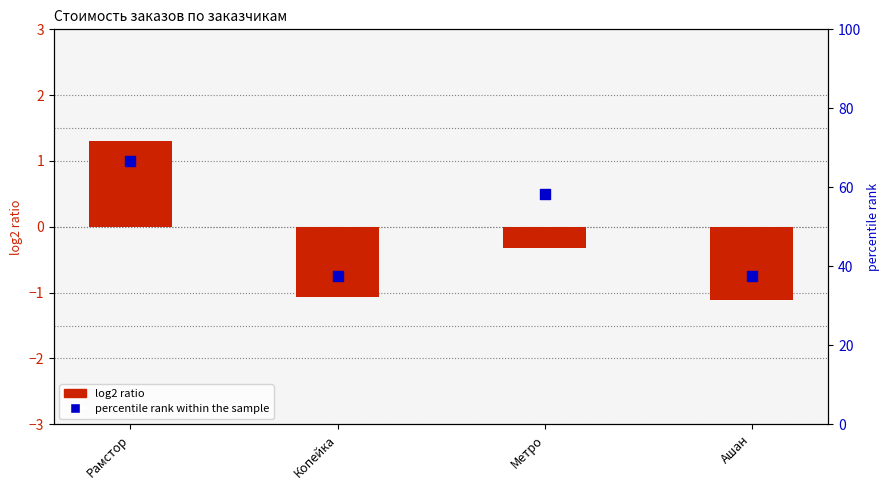

Which series has the widest spread of Y values?

percentile rank within the sample